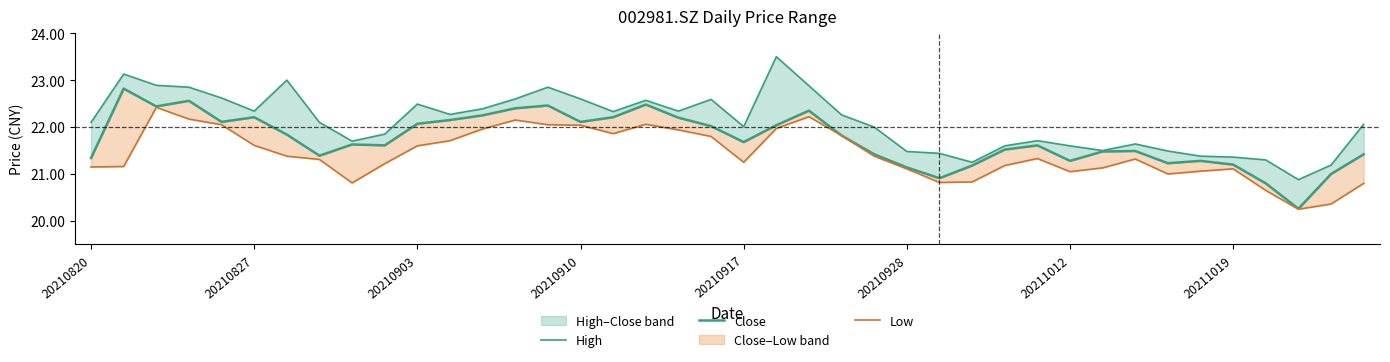

Rank the series at 12 from highest to lowest value.

High, Close, Low